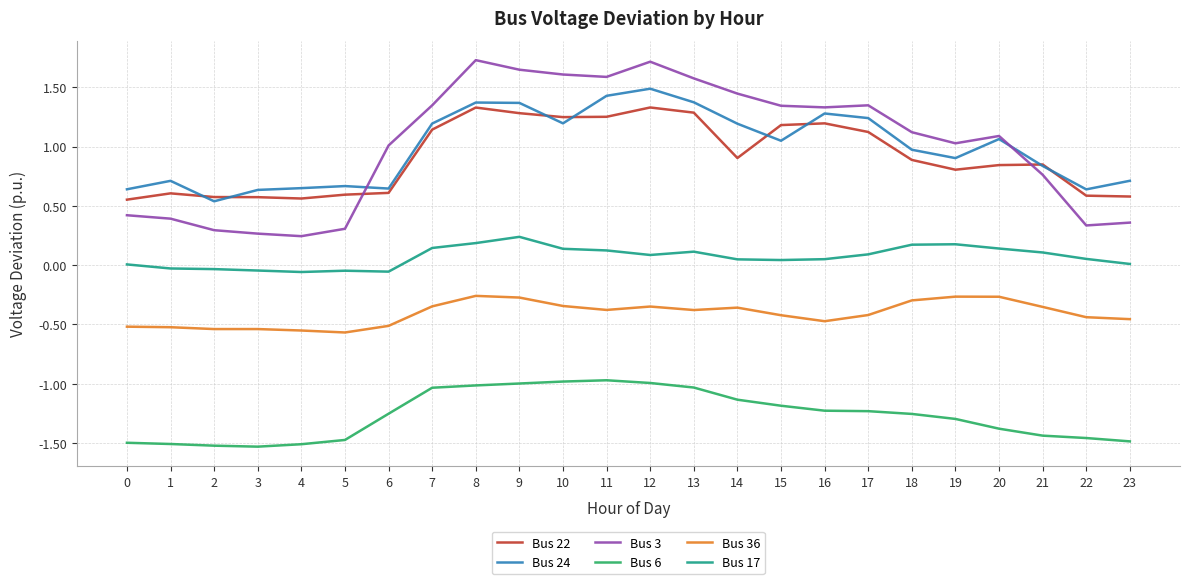

Where do Bus 3 and Bus 24 first cross each other?

5 and 6